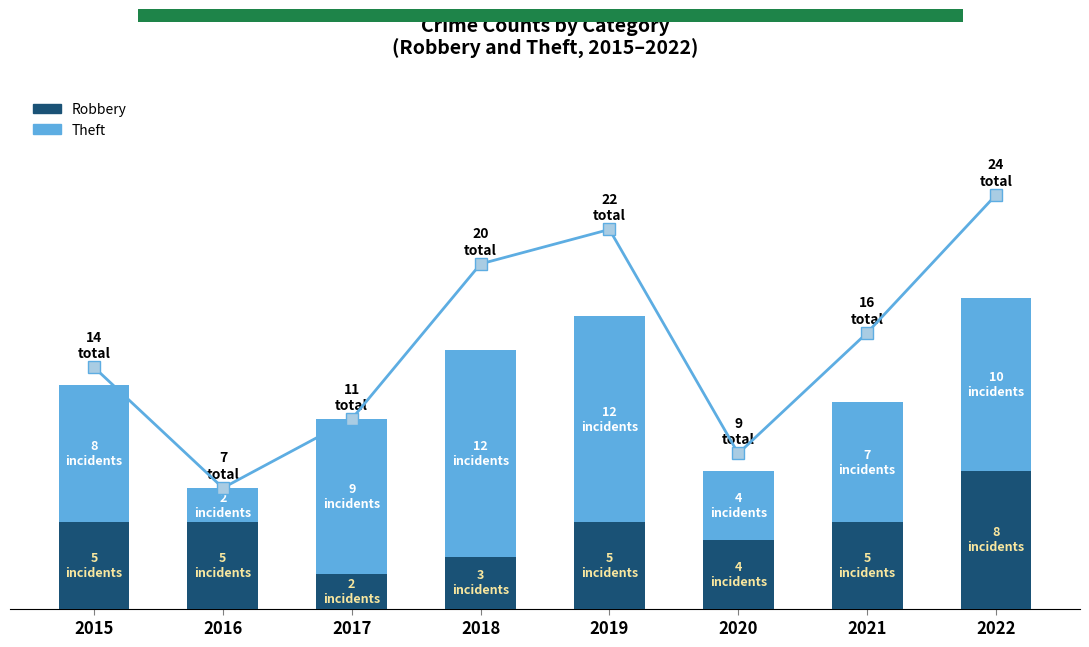

What is the difference between the Robbery values at 2018 and 2022?

5